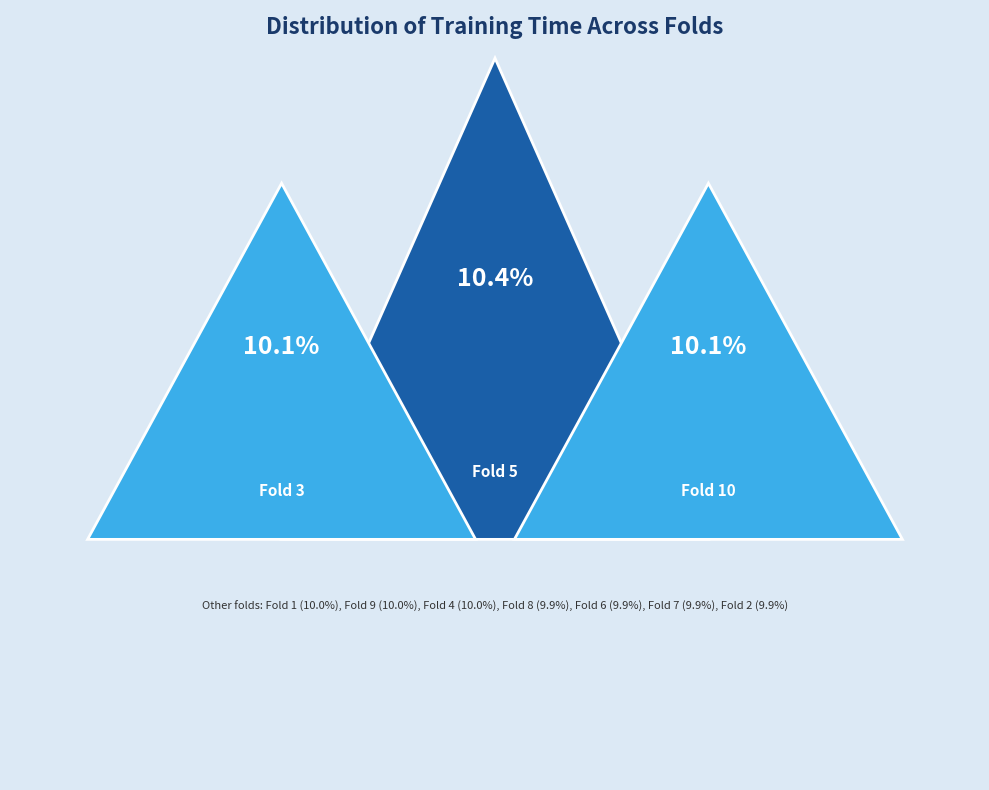

Count the number of slices in the pie.

10